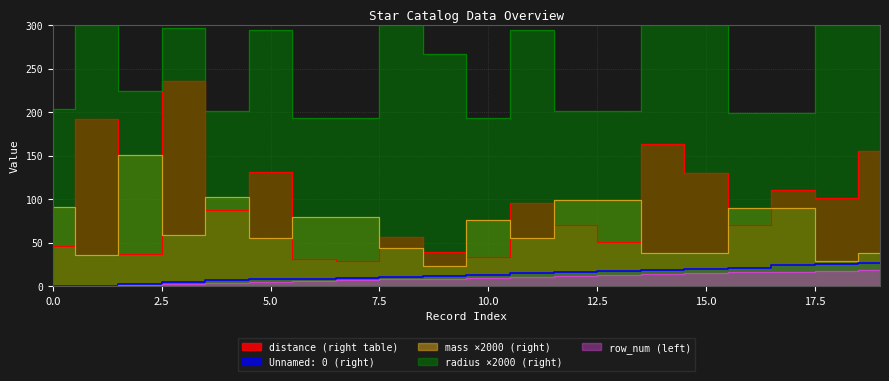

How many interior local peaks does the radius (right table) series have?

6